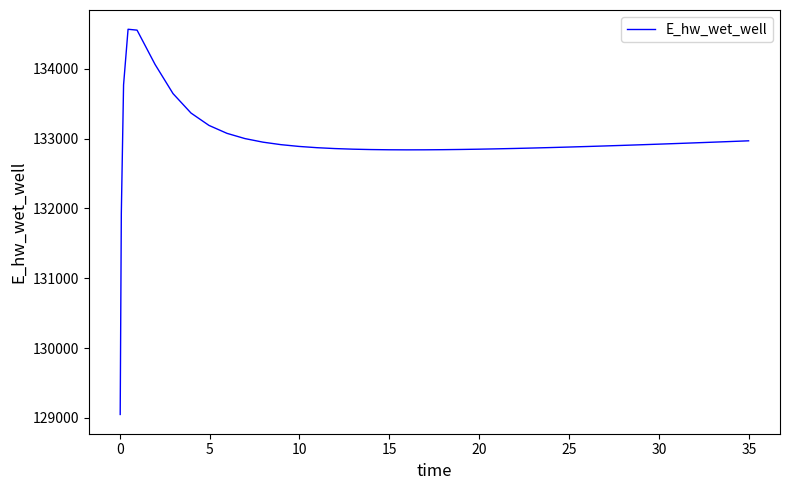

What is the difference between the maximum and minimum values?

5519.5